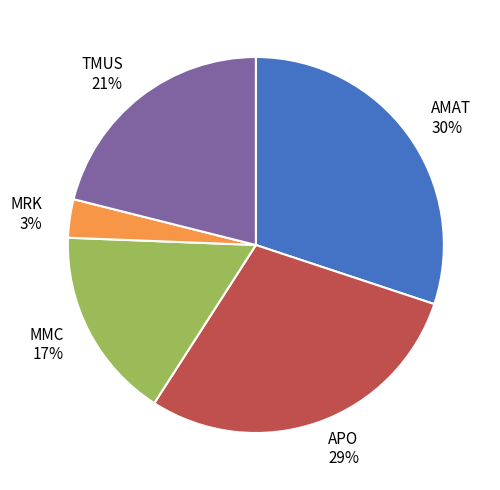

Which has a higher value, APO or MMC?

APO